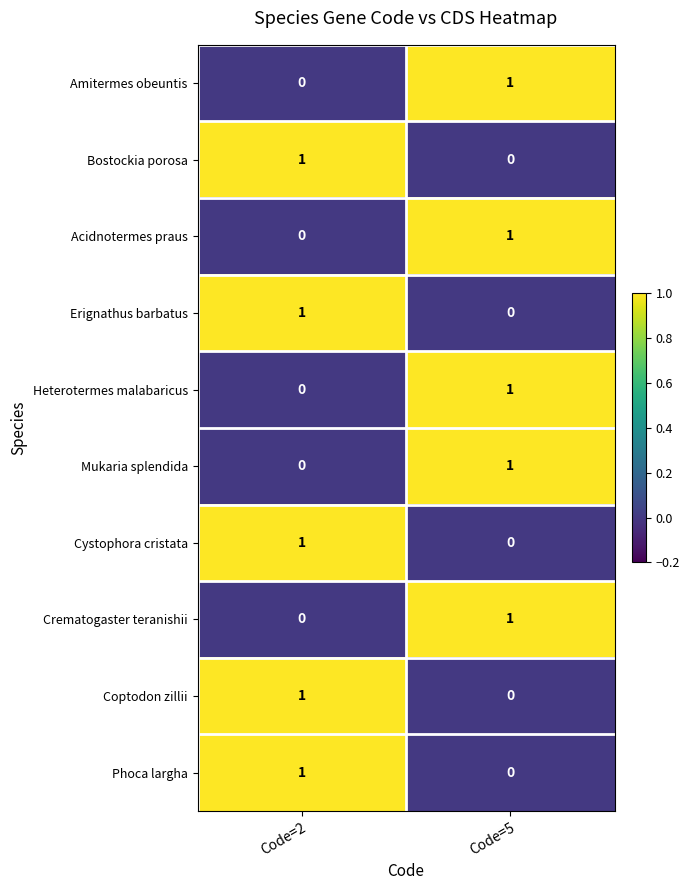

Where is Erignathus barbatus nearest to the value 0?

Code=5